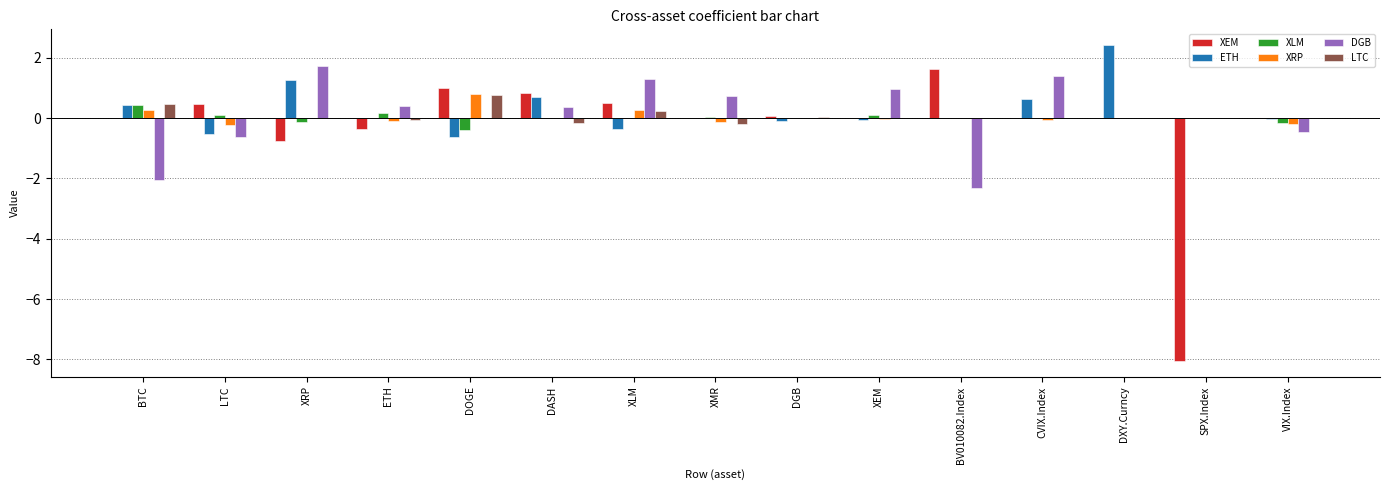

Which series changed the most between XEM and DXY.Curncy?

ETH